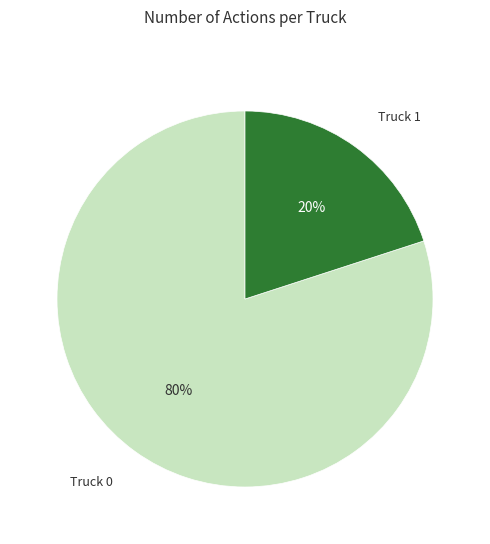

What is the smallest slice in the pie chart?

Truck 1